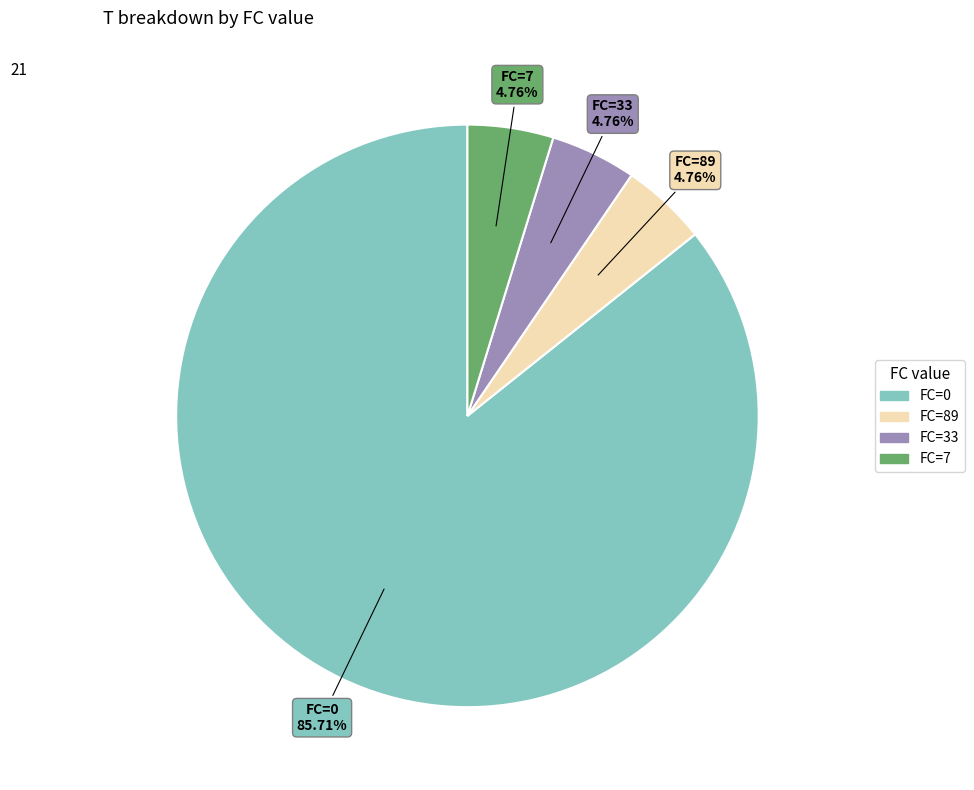

Combined, what portion of the pie is FC=89 and FC=33?

9.5%